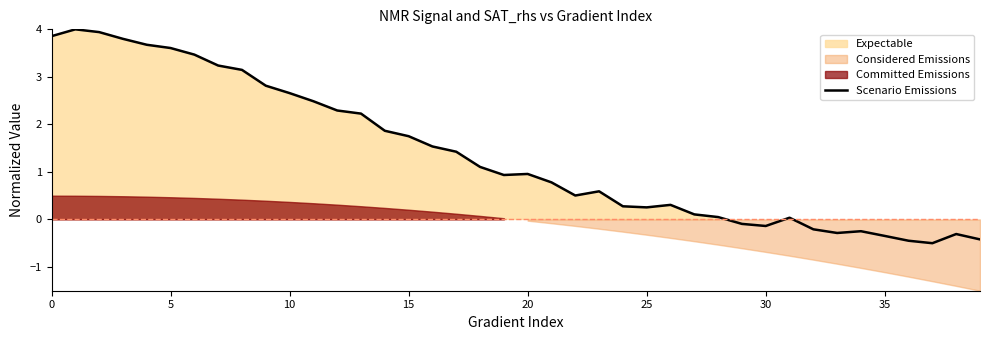

How many categories are shown in the chart?

40